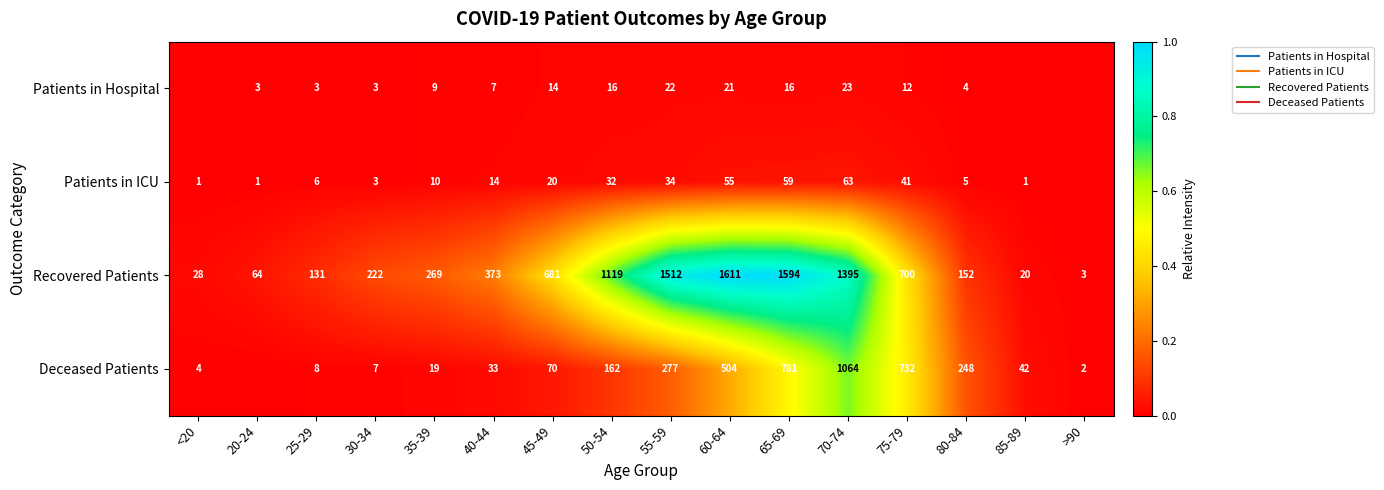

List the labels in order of Deceased Patients value, smallest first.

20-24, >90, <20, 30-34, 25-29, 35-39, 40-44, 85-89, 45-49, 50-54, 80-84, 55-59, 60-64, 75-79, 65-69, 70-74